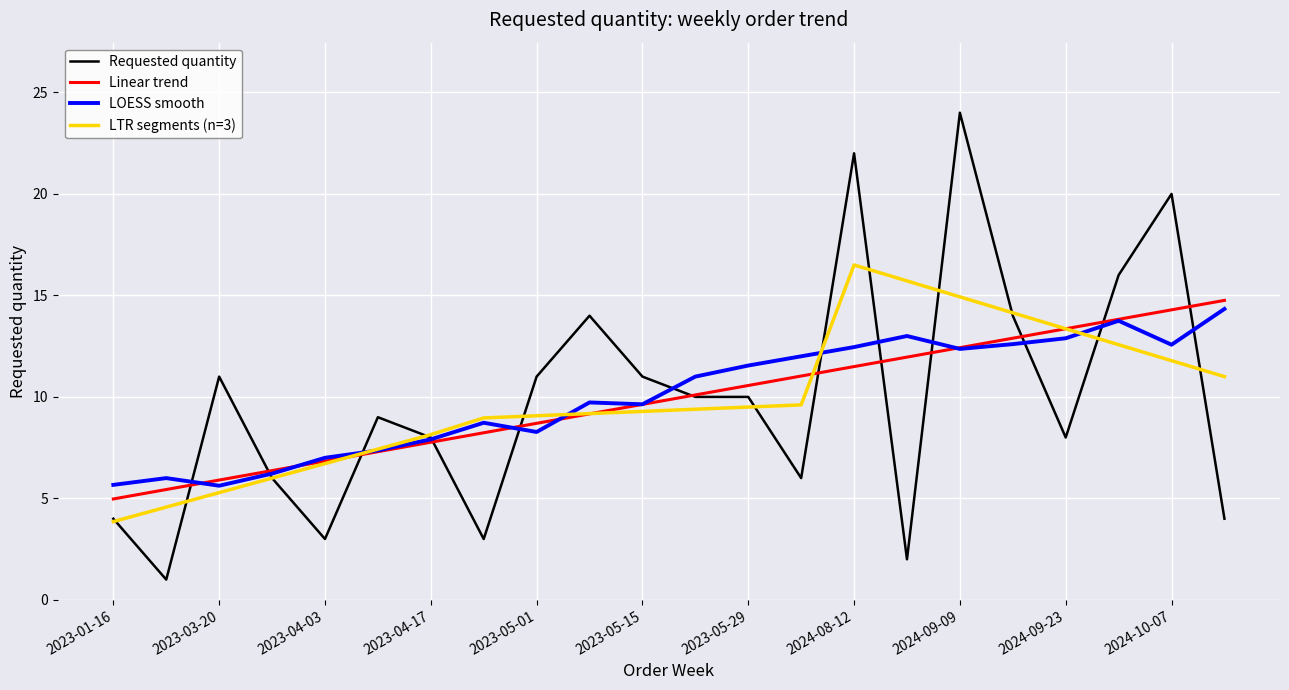

Which series has the largest range (max minus min)?

Requested quantity